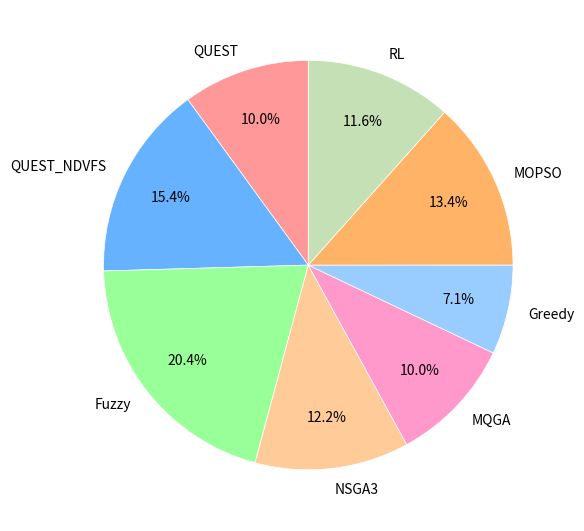

Which slice is the largest?

Fuzzy